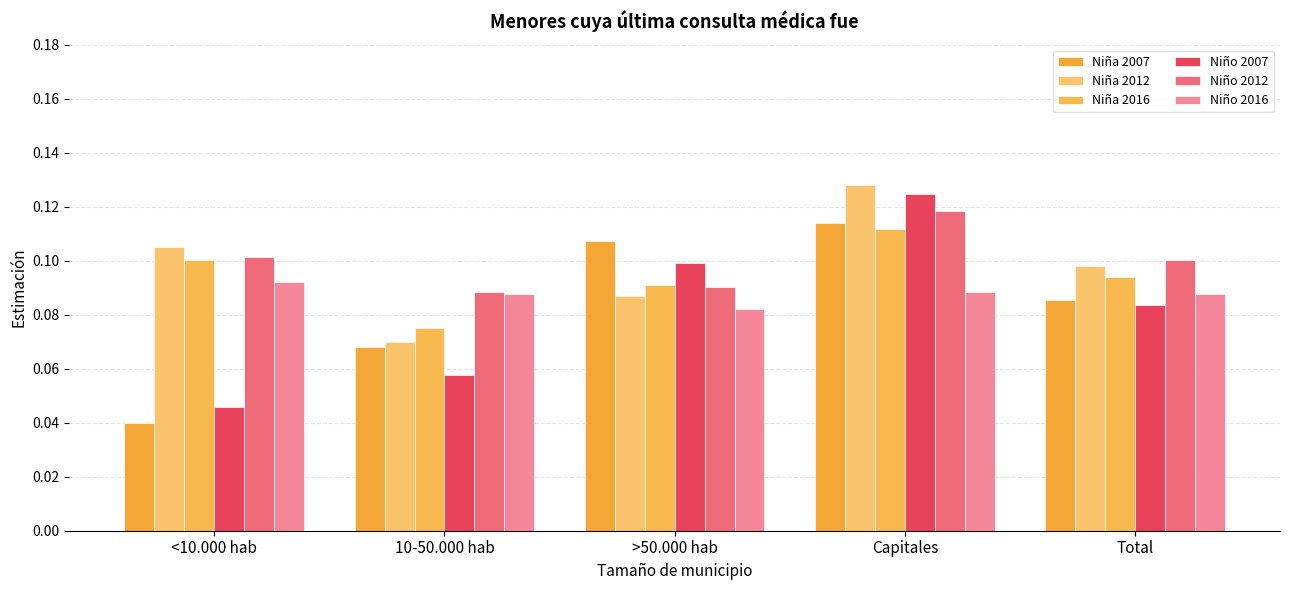

What is the difference between the maximum and minimum values in the Niña 2007 series?

0.1